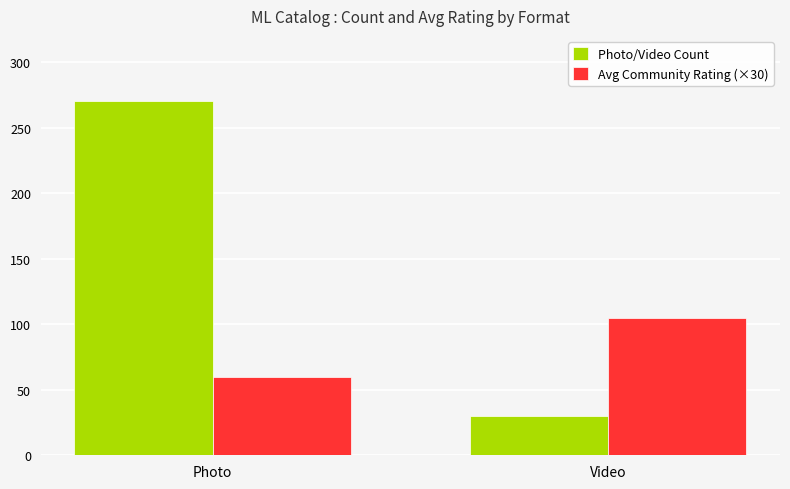

What is the value of the Photo/Video Count bar at the 1st from the left?

270